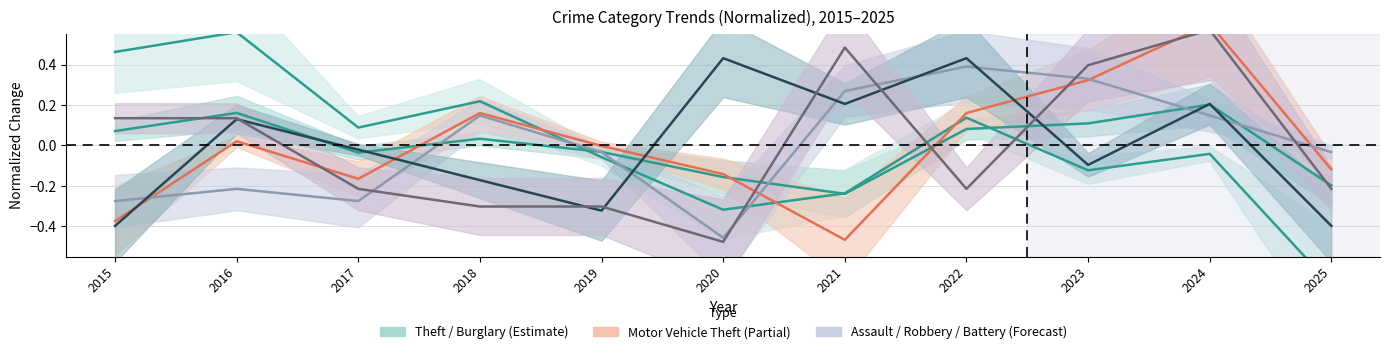

Which label corresponds to the largest value in the chart?

2024